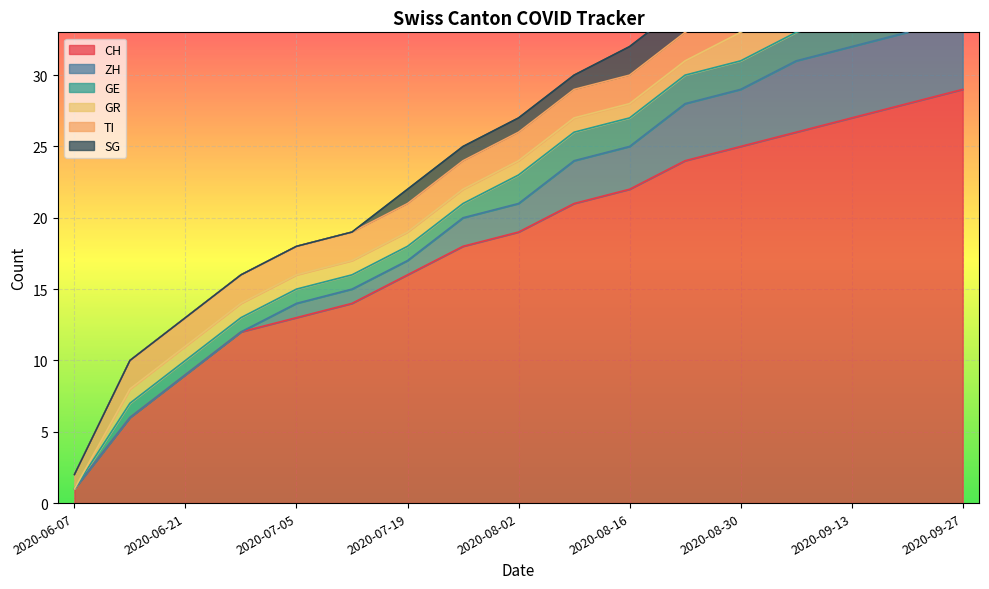

What position from the left is 2020-07-19?

7